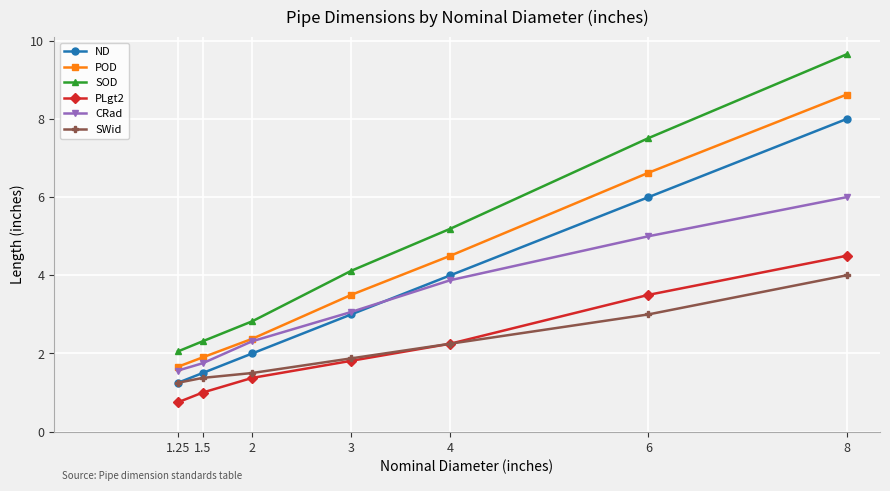

What is the sum of all POD values?

29.2